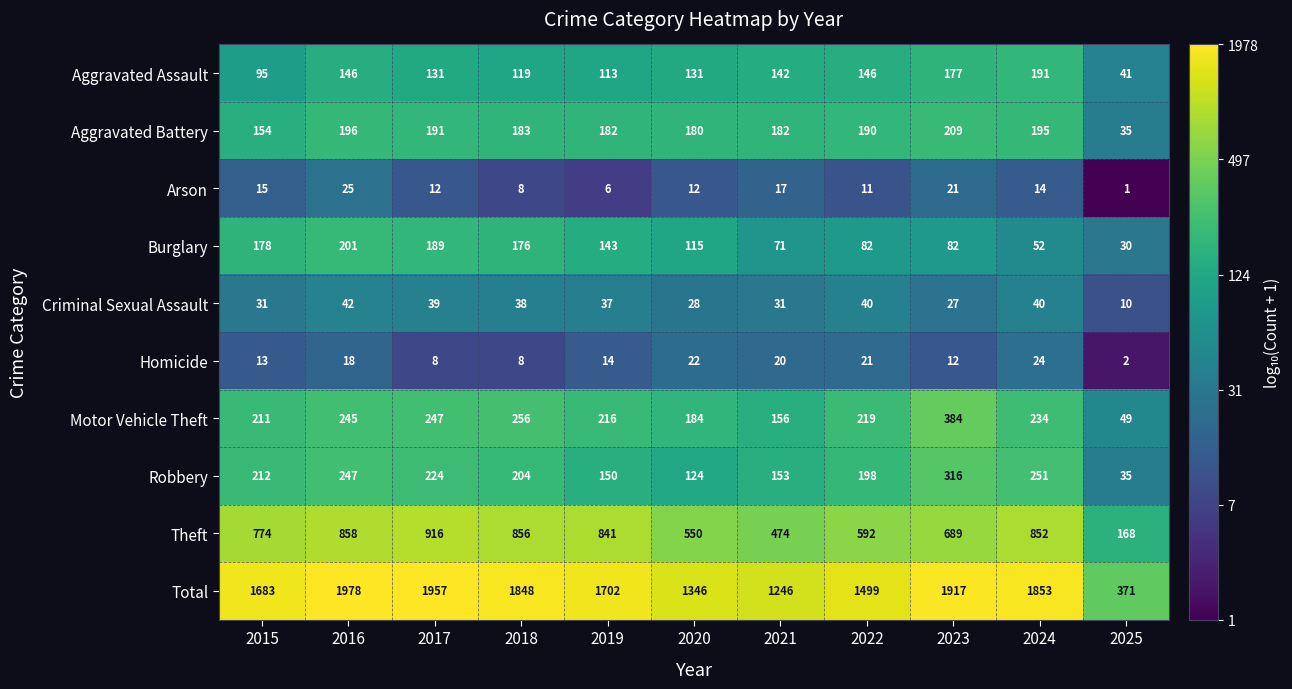

What is the difference between the second highest and minimum values in the Robbery series?

216